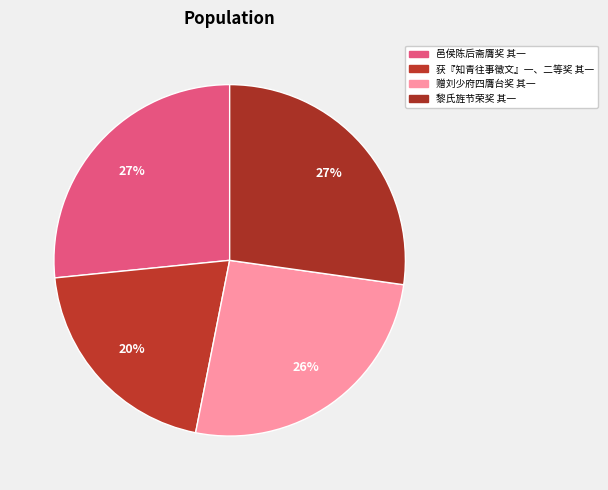

How many slices are in this pie chart?

4